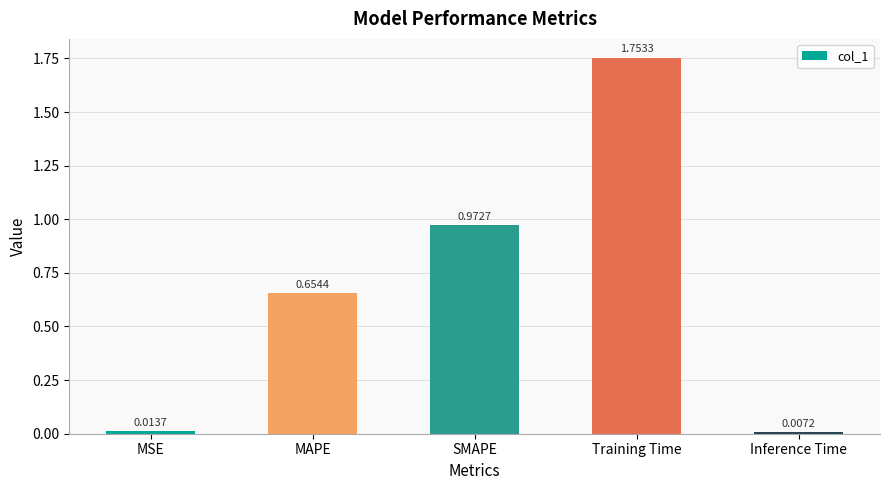

Are the bars horizontal?

No